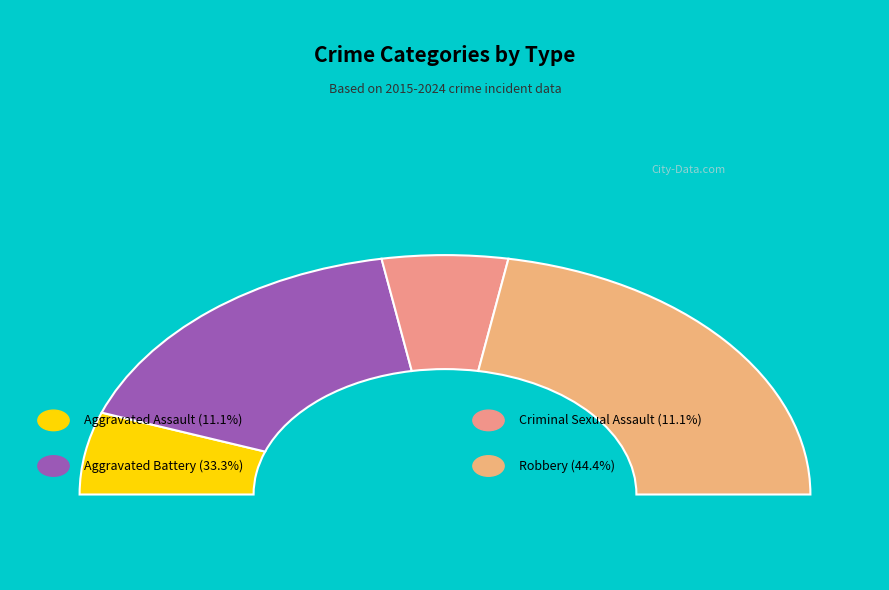

Does Aggravated Assault account for over 50% of the chart?

No